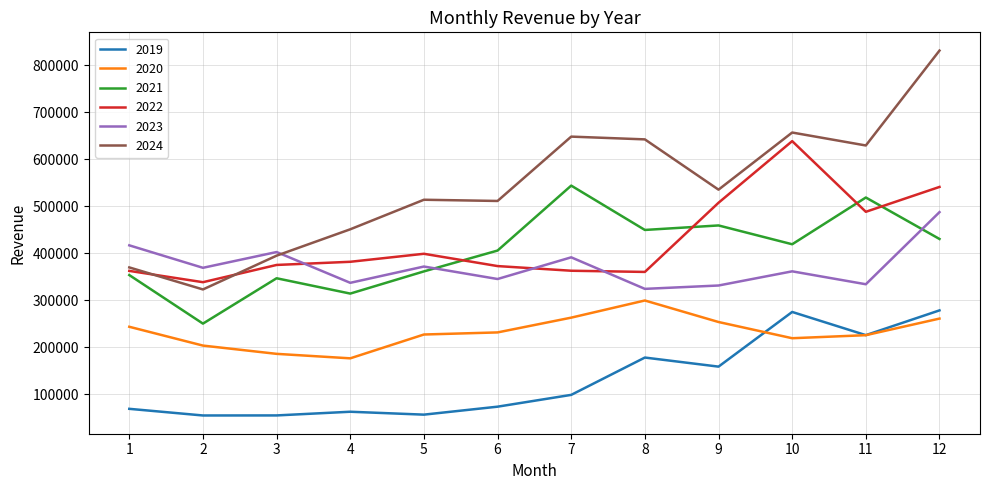

How many intersections are there between 2024 and 2022?

2